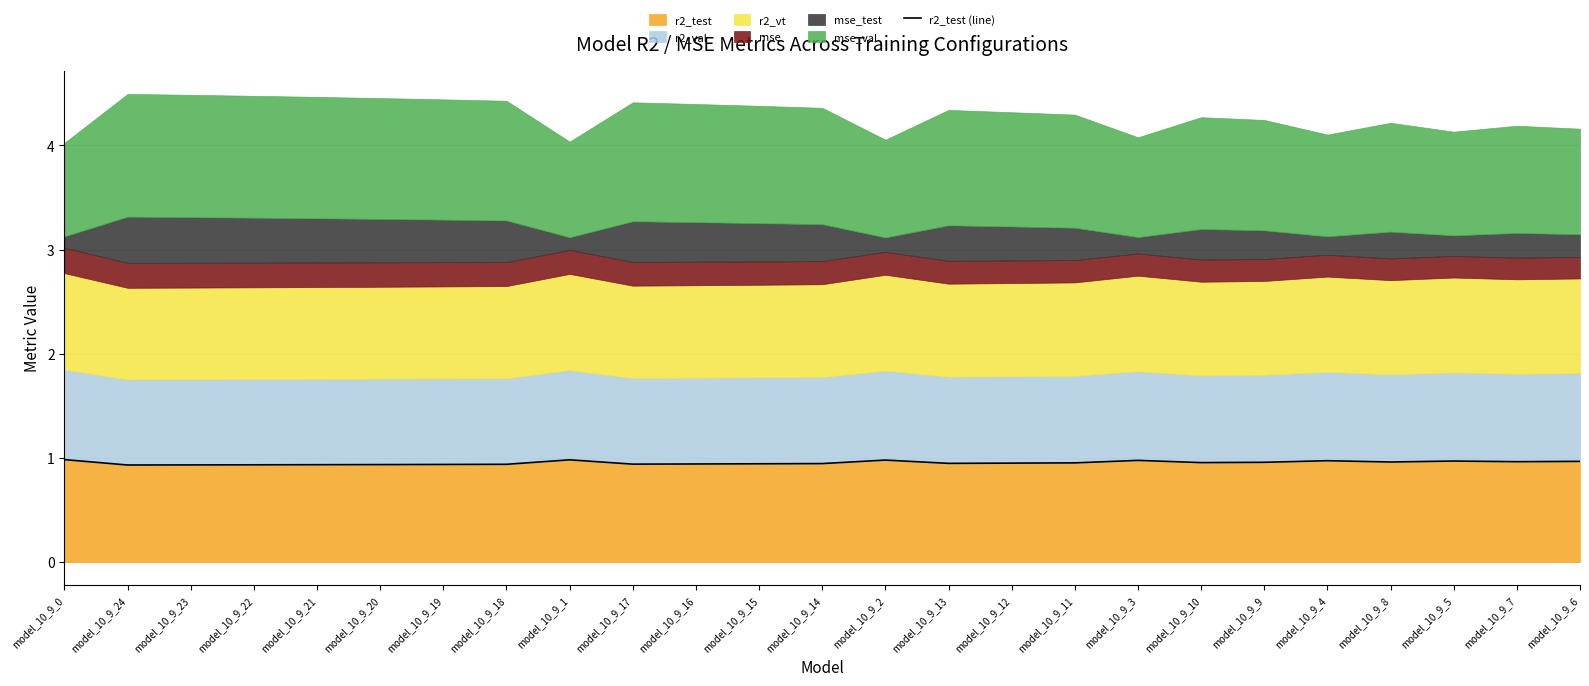

The value at model_10_9_6 is 1.0. True or false?

True